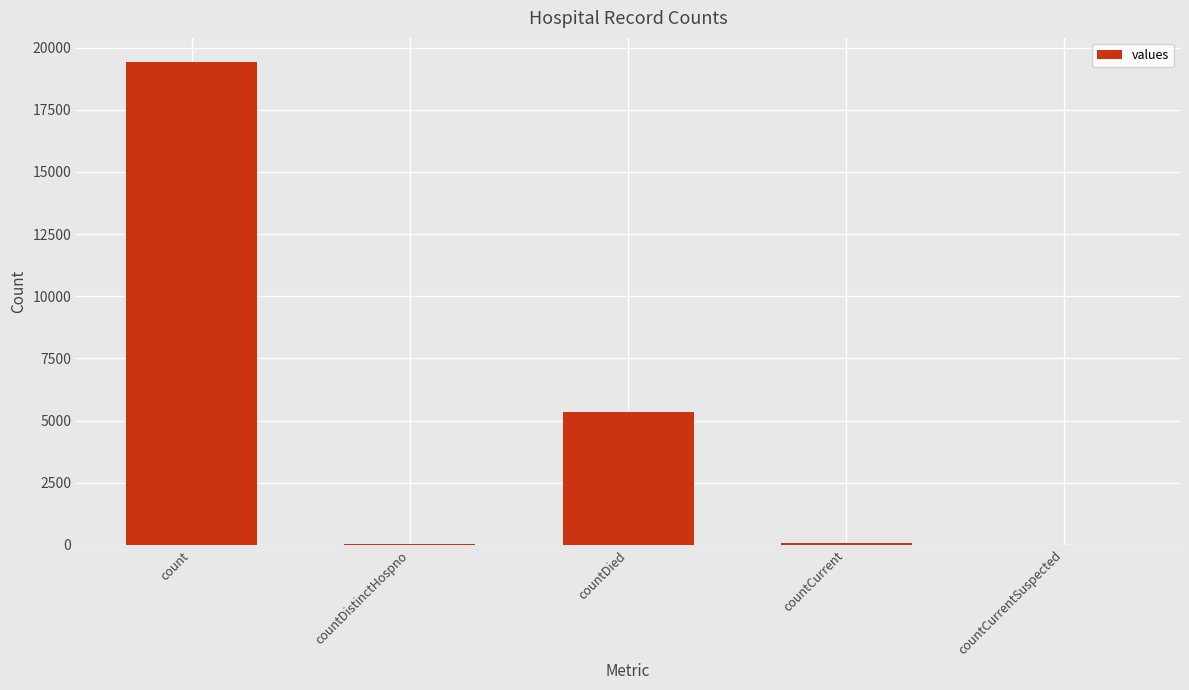

Does the chart contain stacked bars?

No